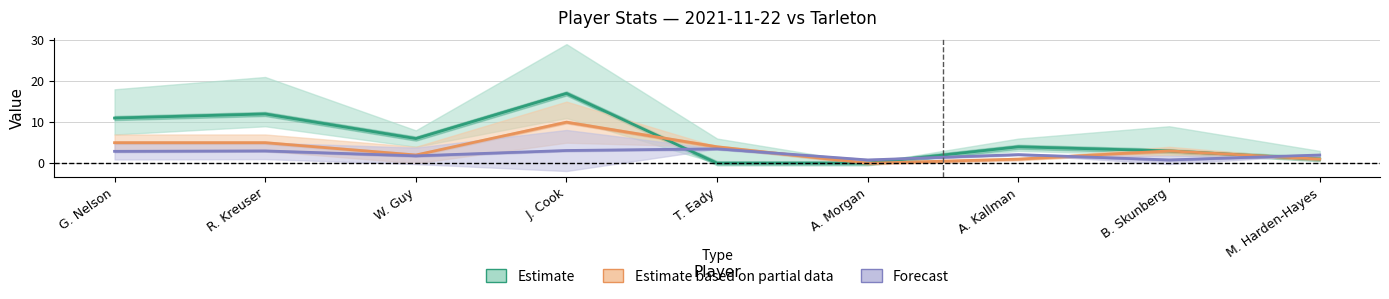

Which category has the highest value in the Forecast series?

T. Eady